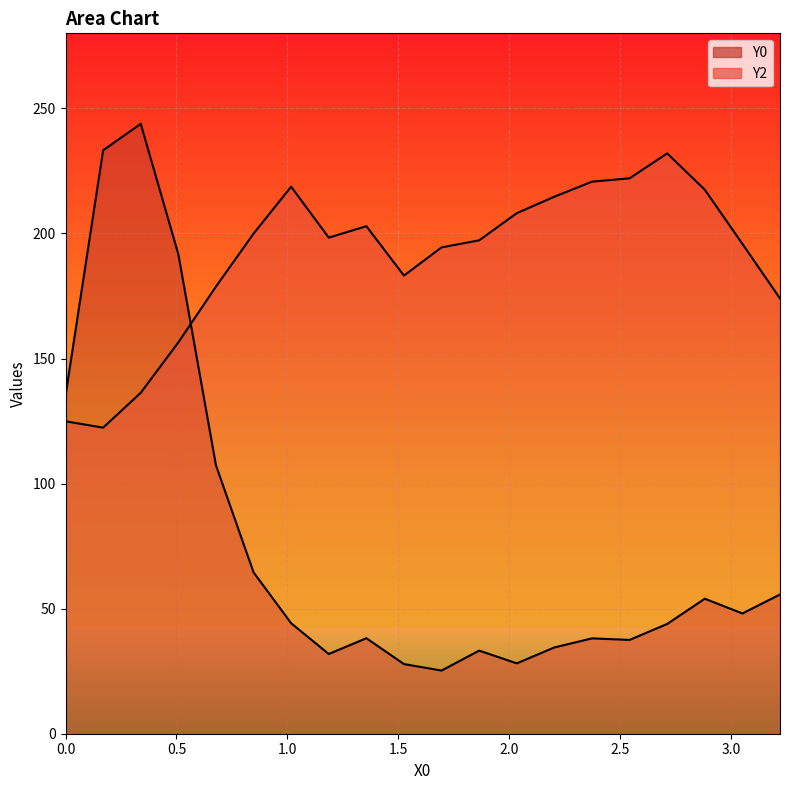

What is the highest value of the Y2 series?

232.0